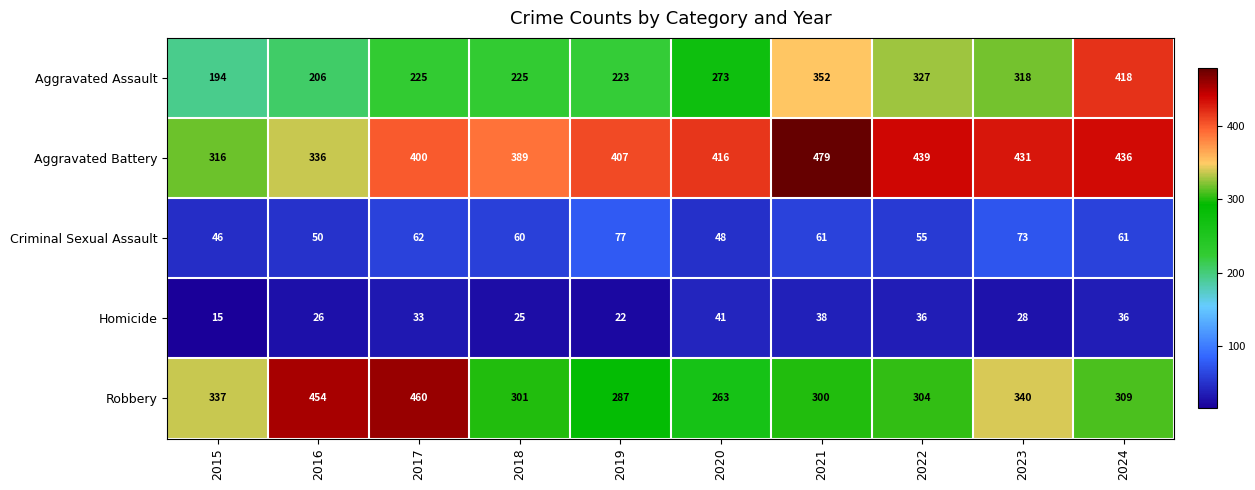

Rank the series by their maximum value, from lowest to highest.

Homicide, Criminal Sexual Assault, Aggravated Assault, Robbery, Aggravated Battery